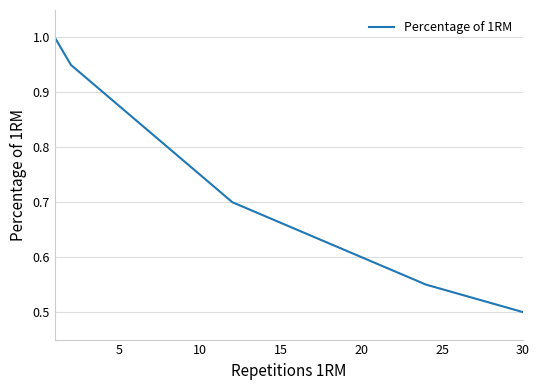

What is the greatest value displayed?

1.0